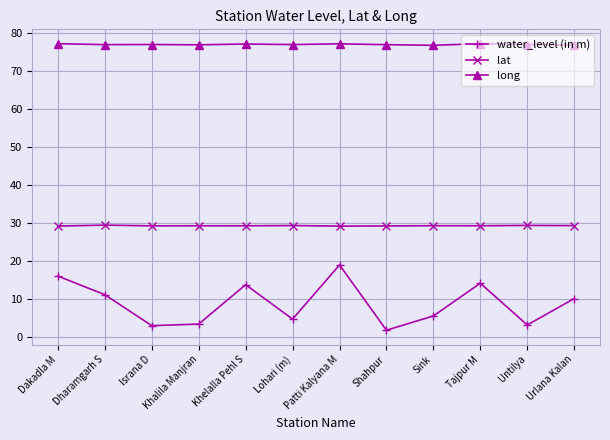

How many lines are shown in the chart?

3